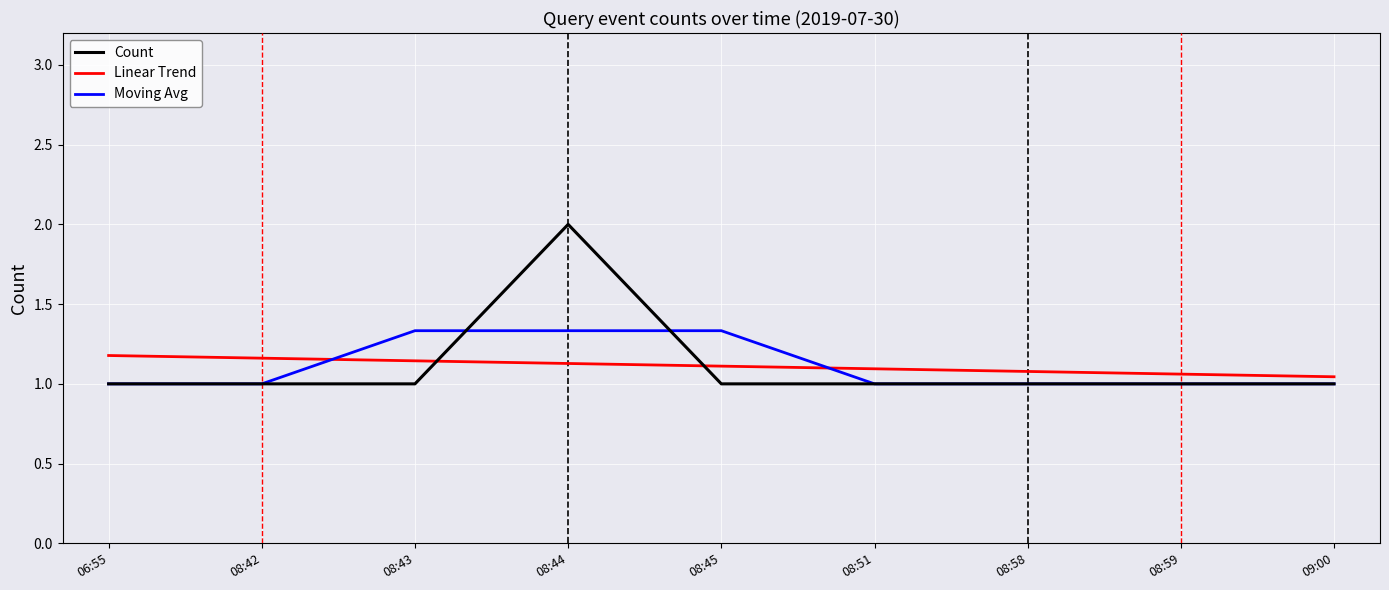

What position from the left is 08:45?

5